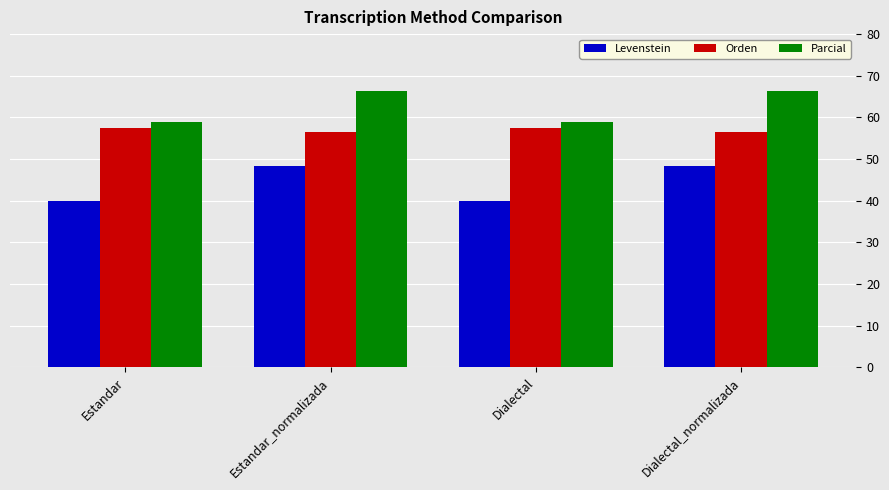

What is the value of the Levenstein bar at the 2nd from the left?

48.3